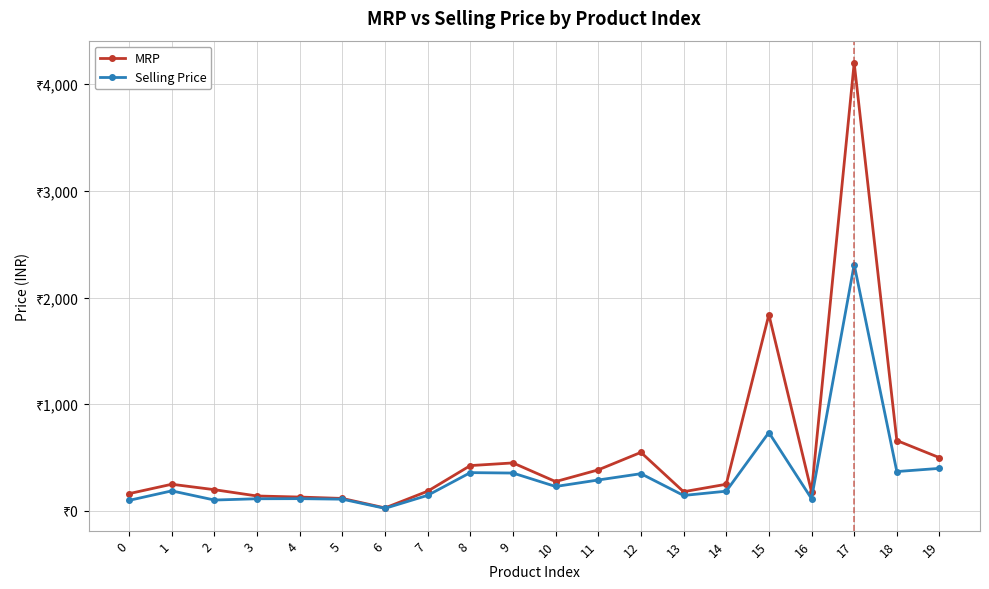

Which category has the lowest value in the Selling Price series?

6